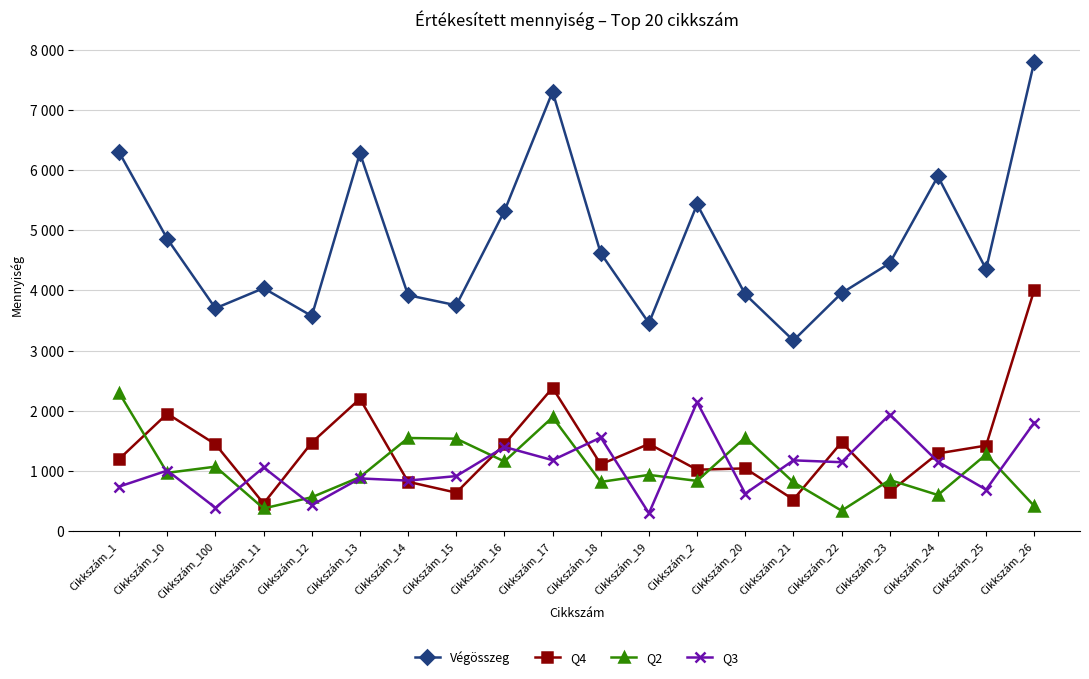

Is this an area chart (filled region under the line)?

No